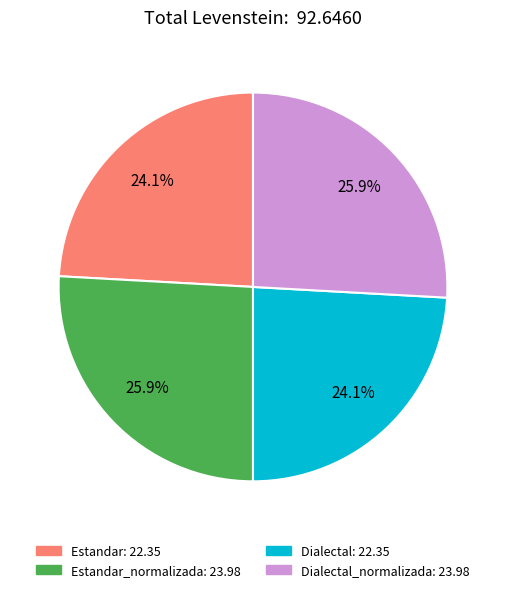

Is there any slice that represents more than half of the pie?

No